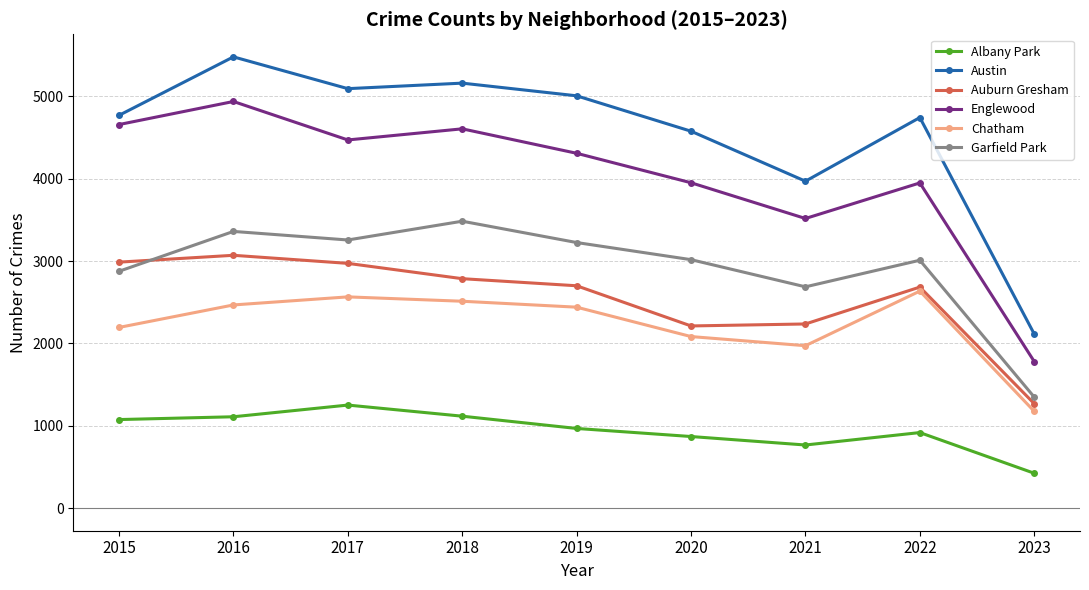

True or false: Auburn Gresham and Austin cross at least once.

False